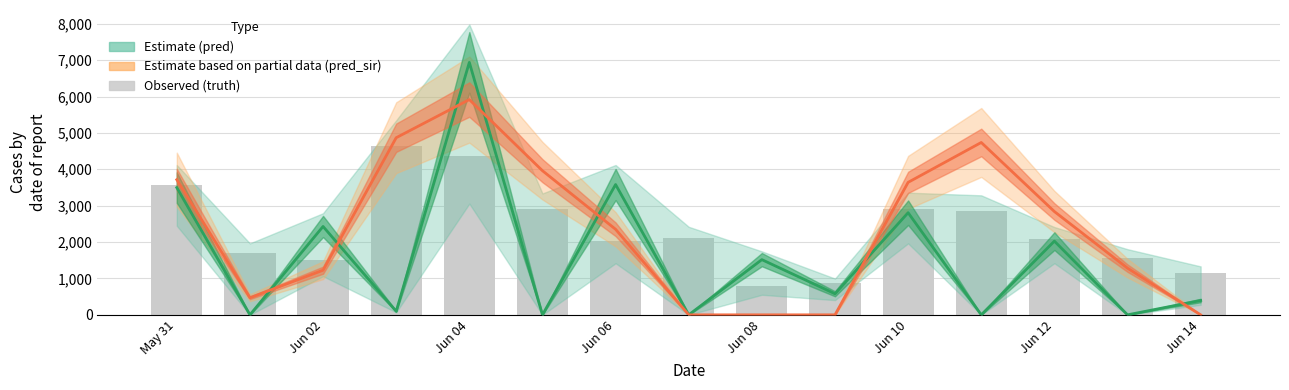

What position from the left is Jun 02?

3